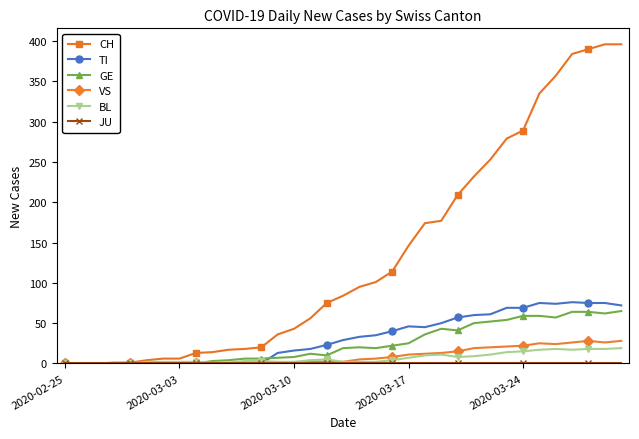

Which series has the largest range (max minus min)?

CH